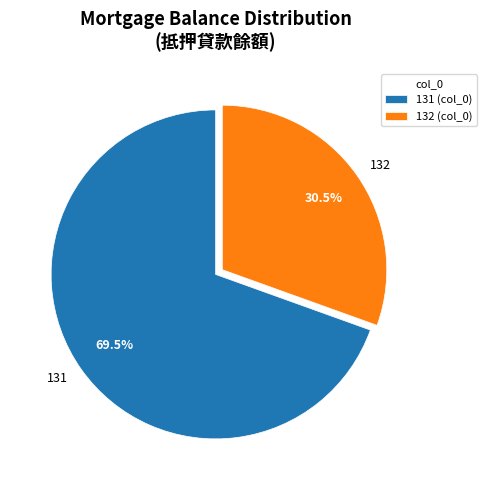

What is the largest slice in the pie chart?

131